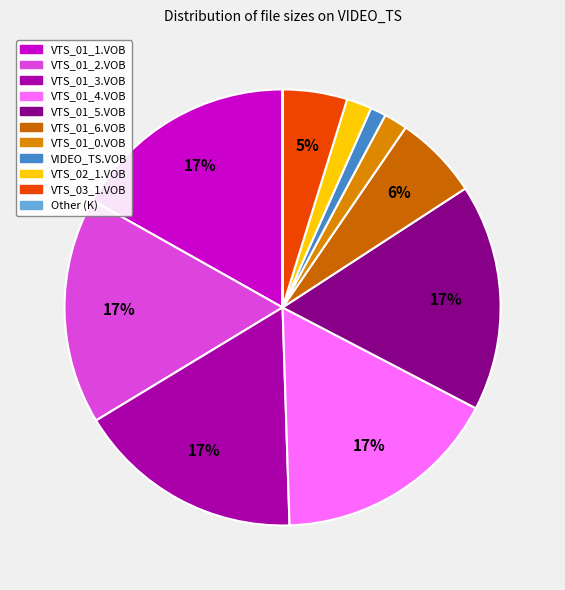

Which category has the smallest portion of the pie?

Other (K)